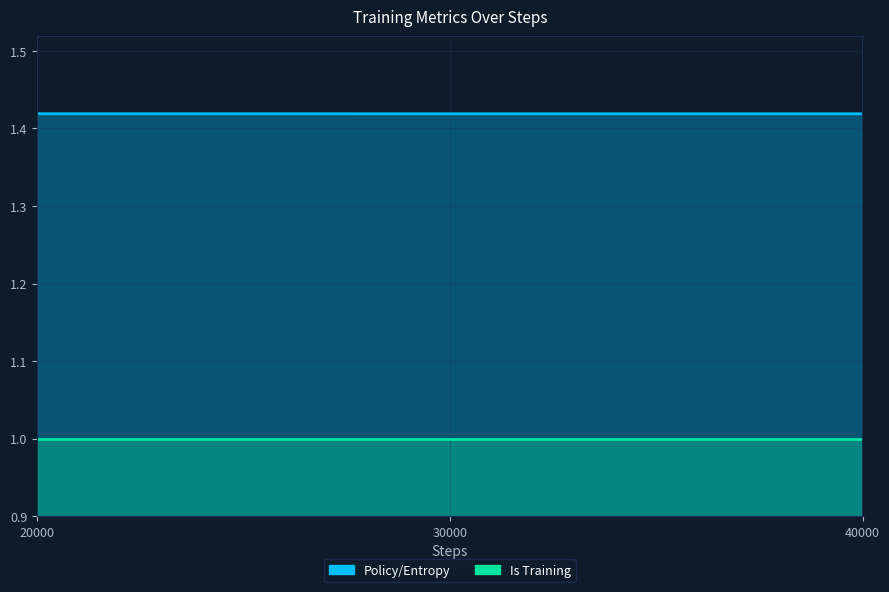

Rank the categories by value from lowest to highest.

40000, 30000, 20000